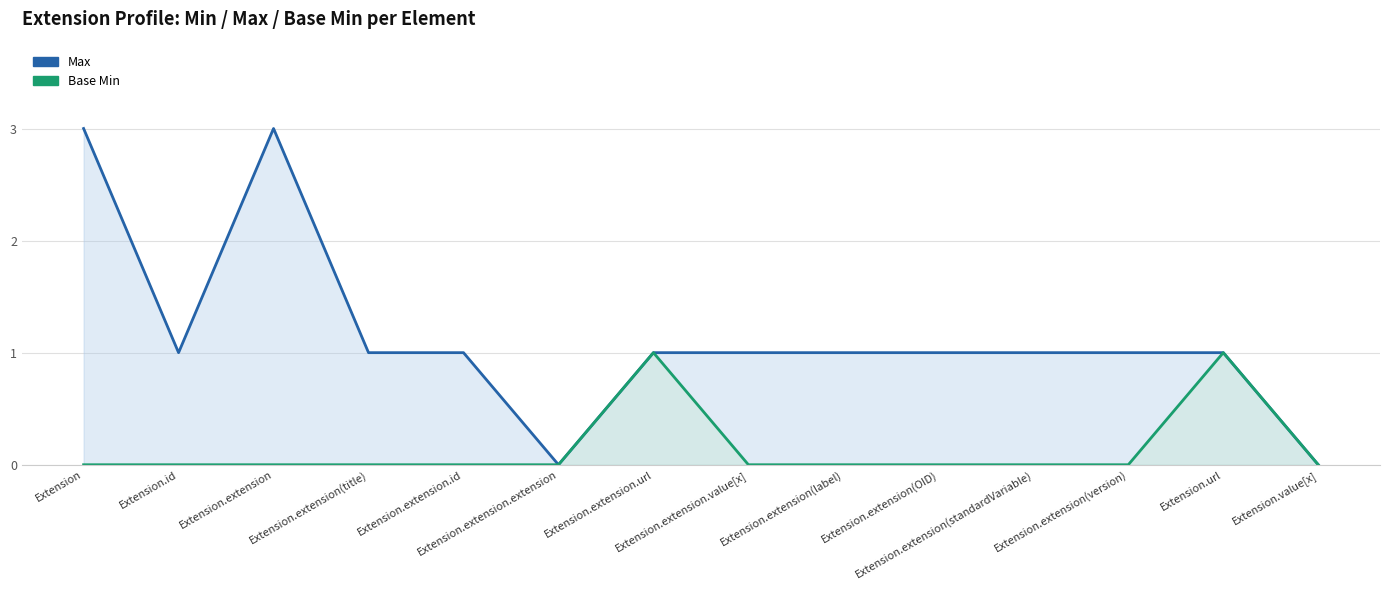

Reading right to left, list all the values displayed in this chart.

Max: 0	1	1	1	1	1	1	1	0	1	1	3	1	3
Base Min: 0	1	0	0	0	0	0	1	0	0	0	0	0	0